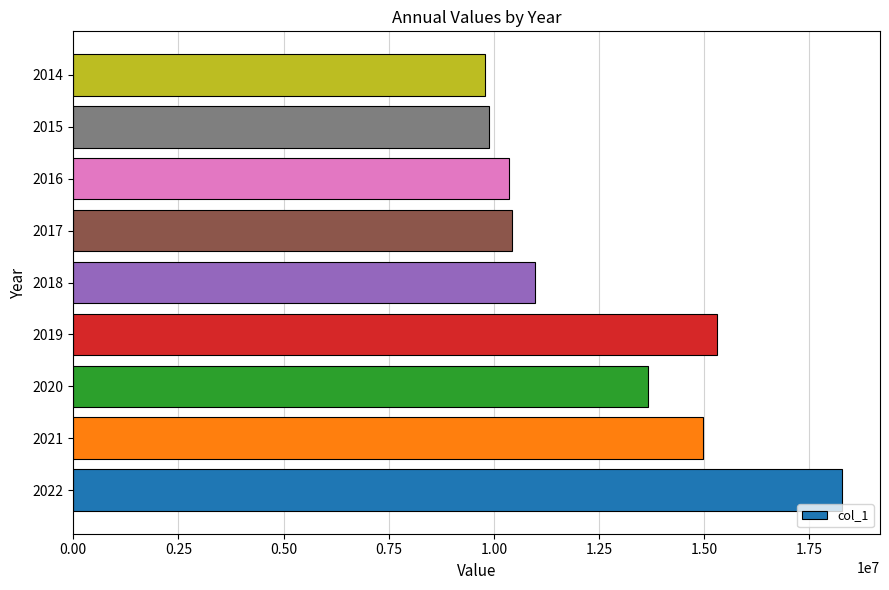

How many data points are above 10988926?

5